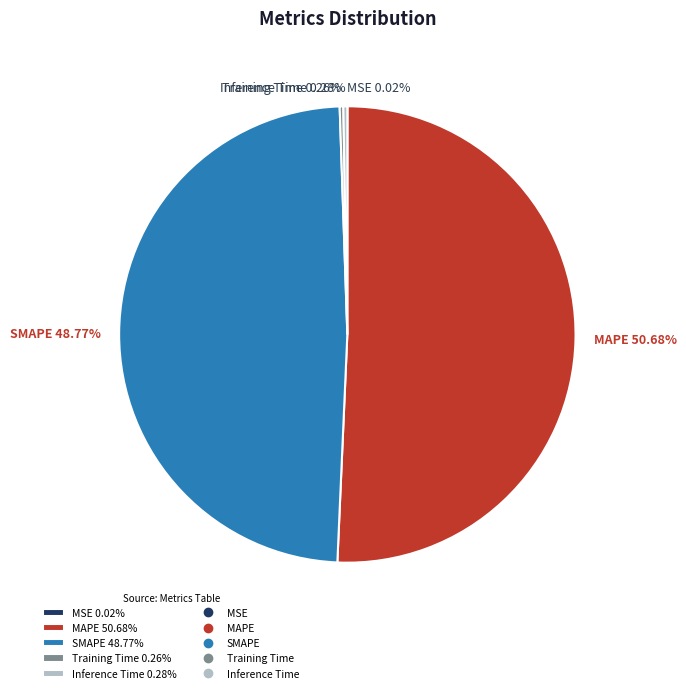

Is there a majority slice in this chart?

Yes